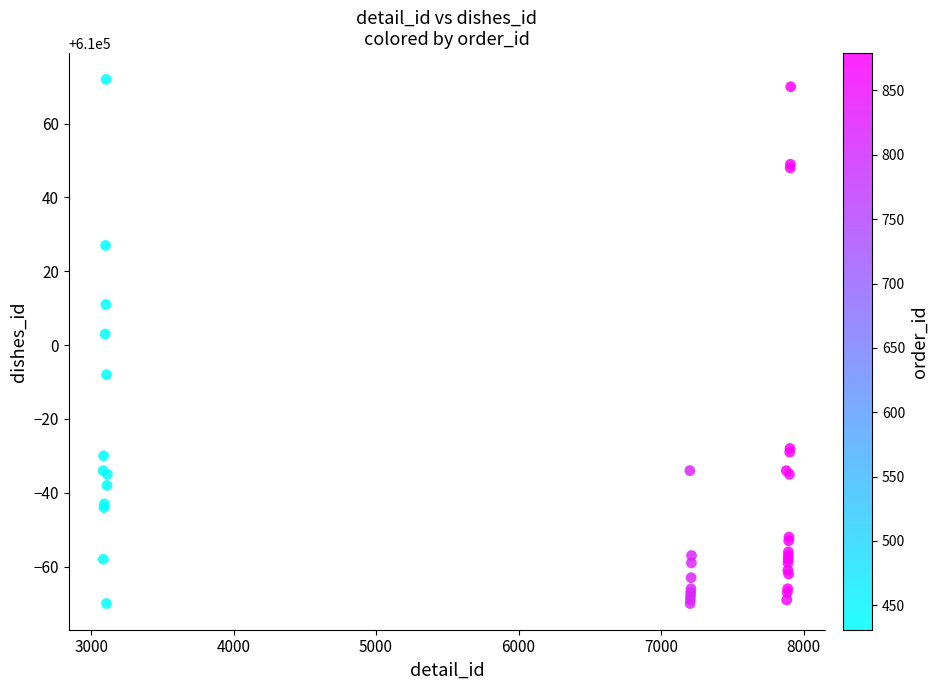

What Y value in the scatter plot is closest to 610001?

610003